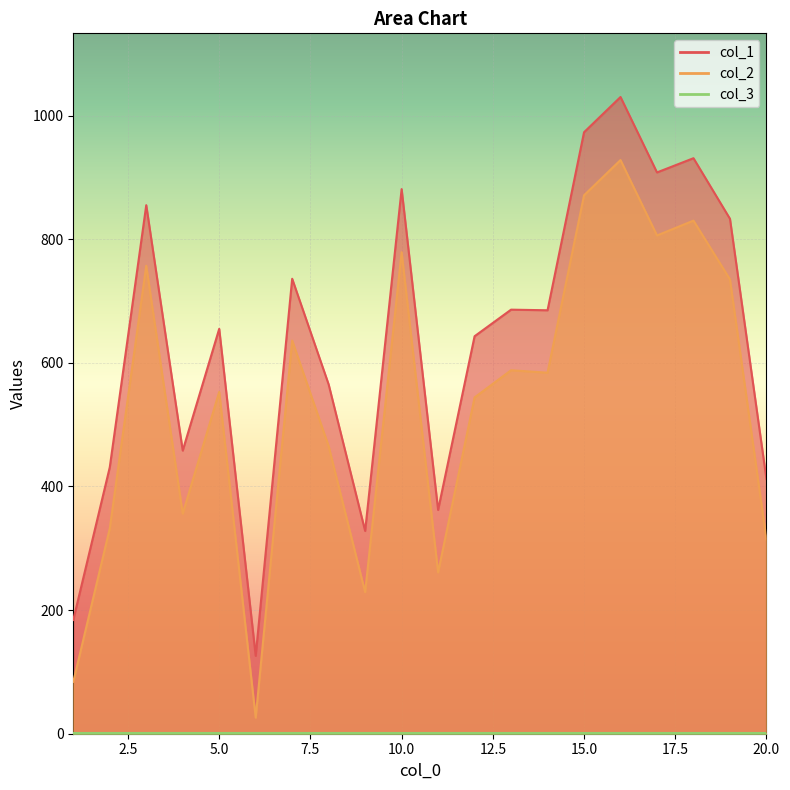

What is the difference between the col_2 values at 11 and 8?

204